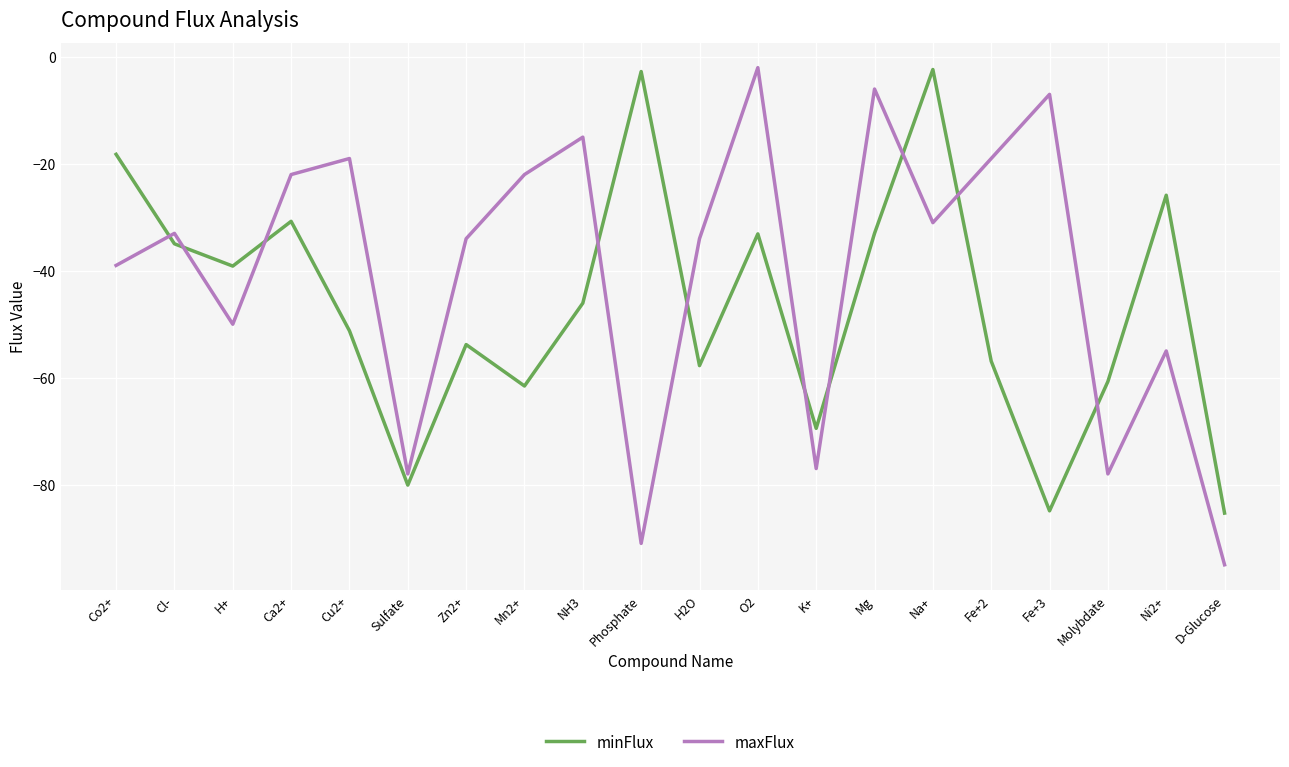

What is the average value of the minFlux series?

-46.4